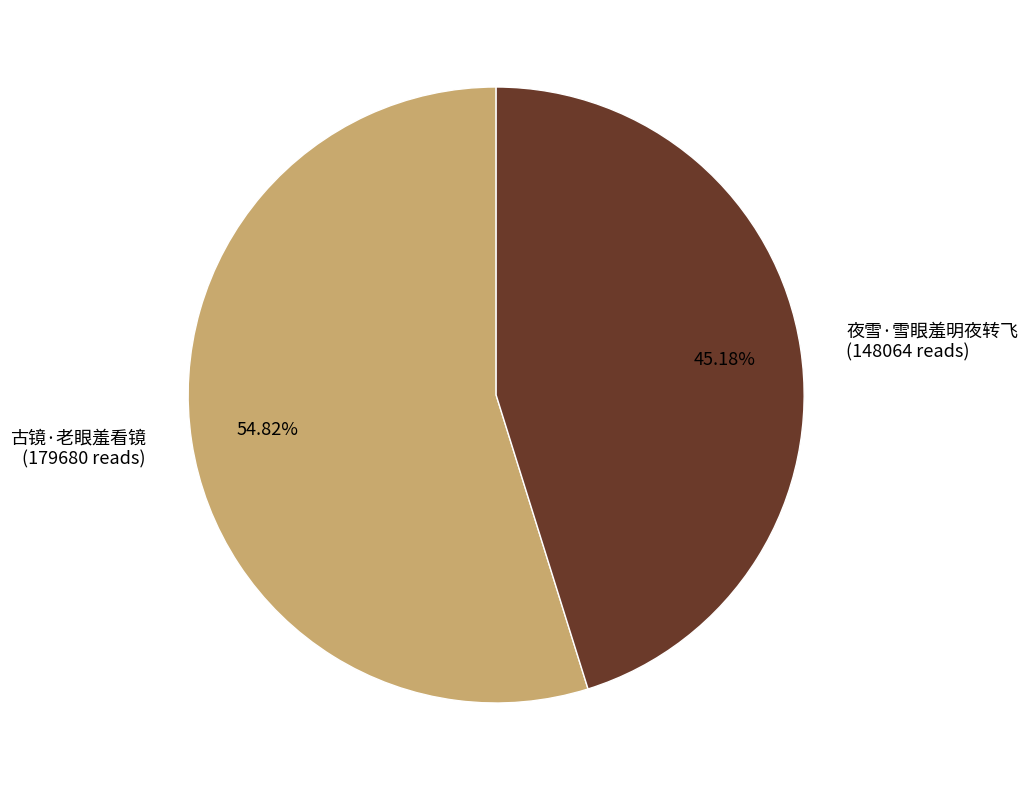

To the nearest percent, what portion does 夜雪·雪眼羞明夜转飞 represent?

45%